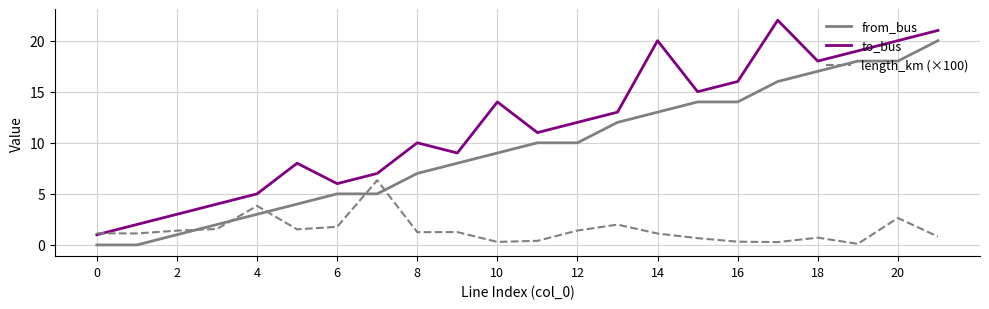

Which series has the largest total across all categories?

to_bus